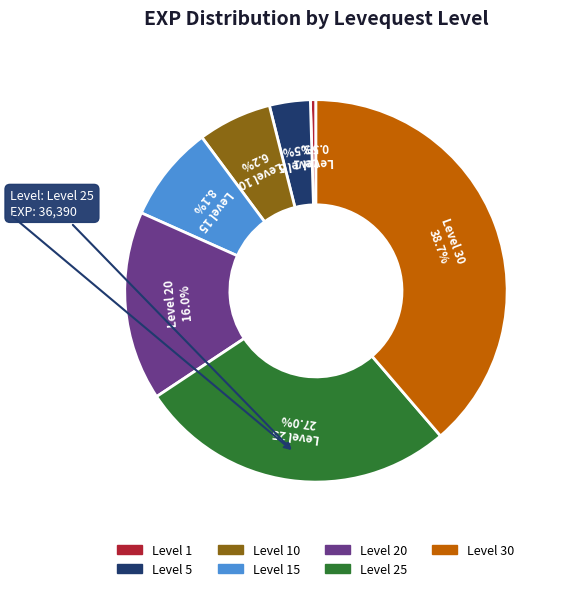

Count the number of slices in the pie.

7